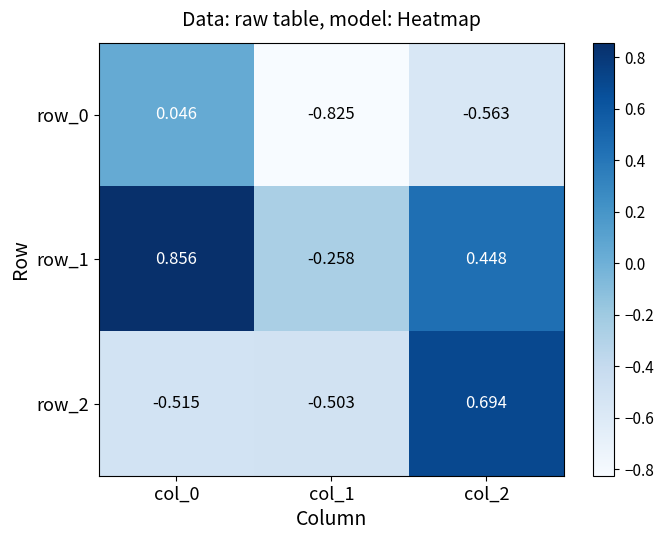

At which category is the sum across all series the highest?

col_2